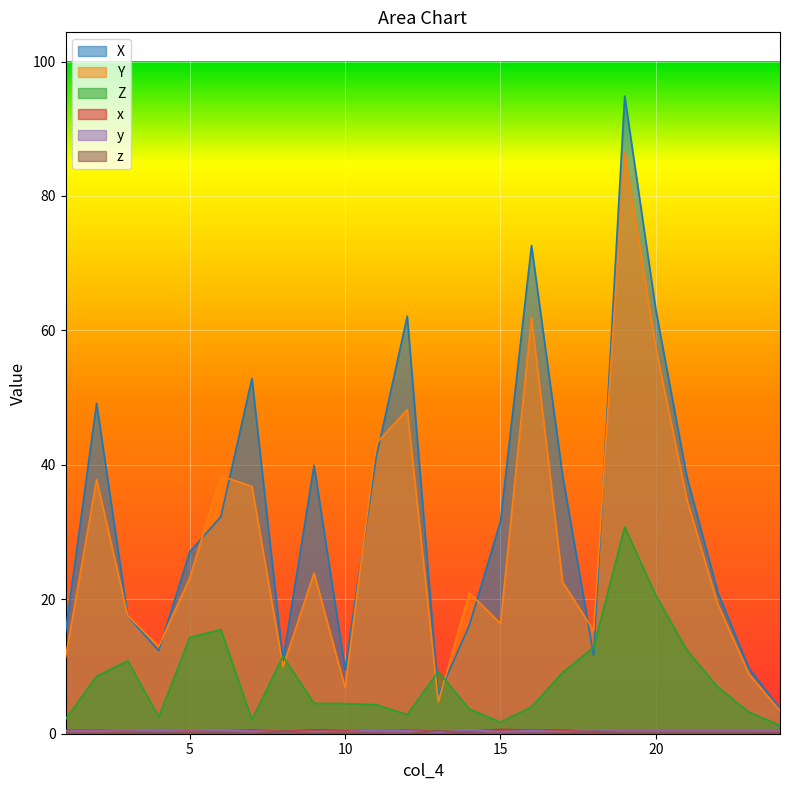

True or false: Z and y cross at least once.

False